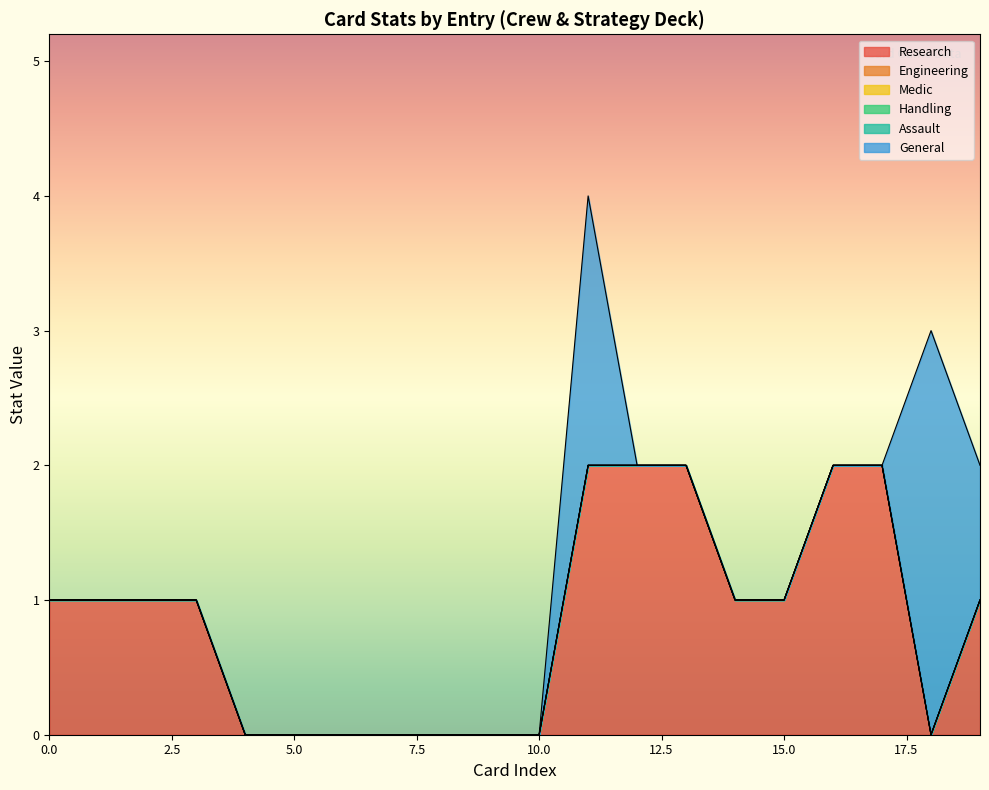

Reading right to left, what are all the values shown in this chart?

Research: 1=1	0=0	1=2	1=2	1=1	1=1	1=2	1=2	1=2	1=0	1=0	1=0	1=0	1=0	1=0	1=0	1=1	1=1	1=1	1=1
Engineering: 1=0	0=0	1=0	1=0	1=0	1=0	1=0	1=0	1=0	1=0	1=0	1=0	1=0	1=0	1=0	1=0	1=0	1=0	1=0	1=0
Medic: 1=0	0=0	1=0	1=0	1=0	1=0	1=0	1=0	1=0	1=0	1=0	1=0	1=0	1=0	1=0	1=0	1=0	1=0	1=0	1=0
Handling: 1=0	0=0	1=0	1=0	1=0	1=0	1=0	1=0	1=0	1=0	1=0	1=0	1=0	1=0	1=0	1=0	1=0	1=0	1=0	1=0
Assault: 1=0	0=0	1=0	1=0	1=0	1=0	1=0	1=0	1=0	1=0	1=0	1=0	1=0	1=0	1=0	1=0	1=0	1=0	1=0	1=0
General: 1=1	0=3	1=0	1=0	1=0	1=0	1=0	1=0	1=2	1=0	1=0	1=0	1=0	1=0	1=0	1=0	1=0	1=0	1=0	1=0